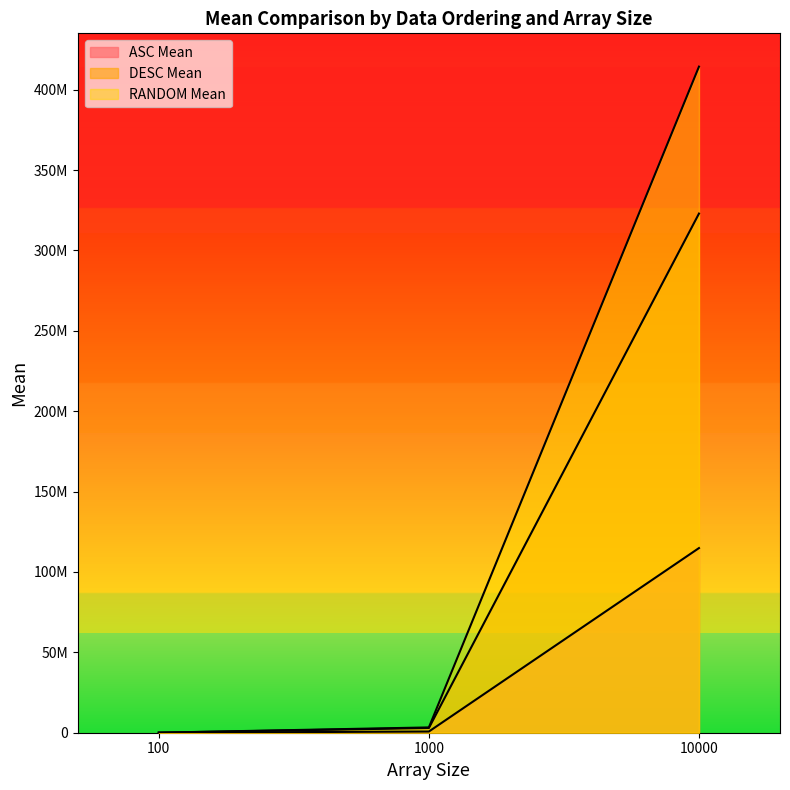

Which series changed the most between 100 and 1000?

RANDOM Mean